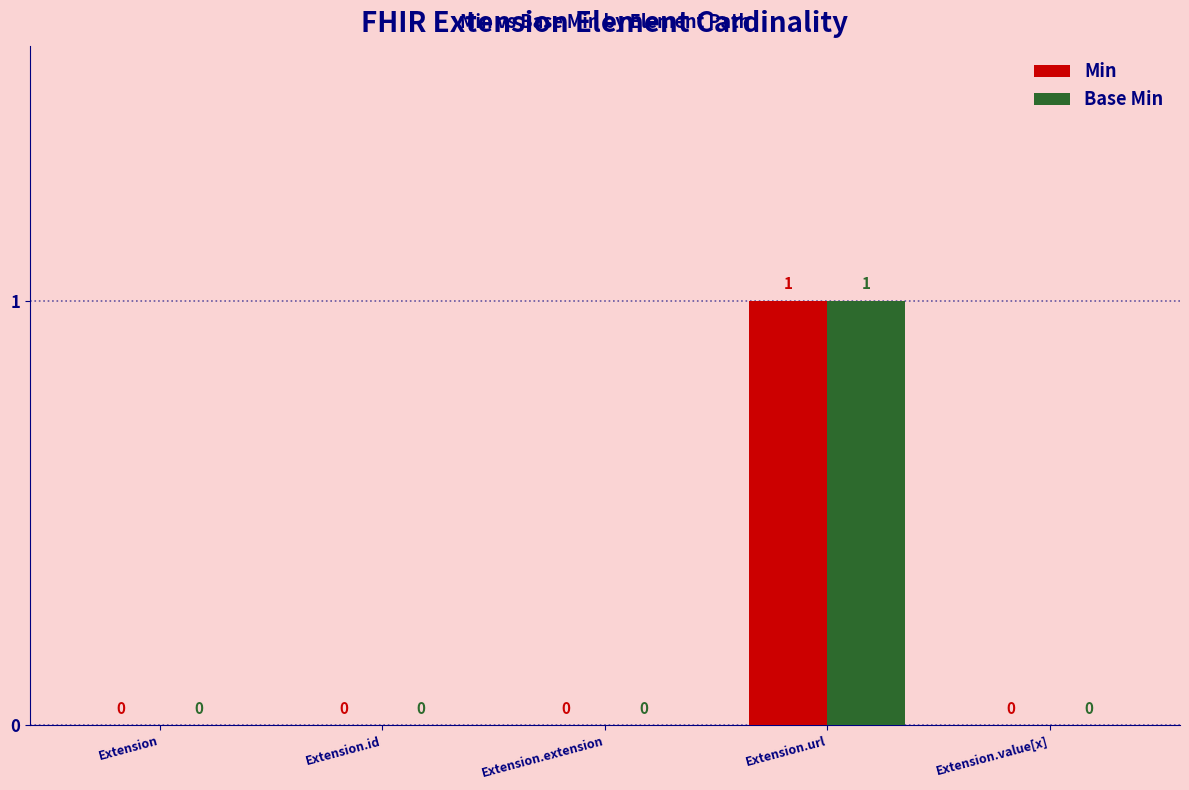

What is the greatest value displayed?

1